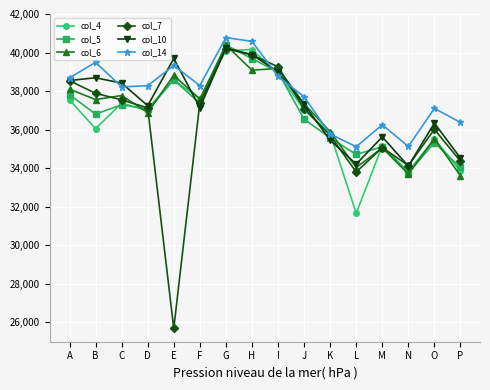

What is the maximum value for col_14?

40776